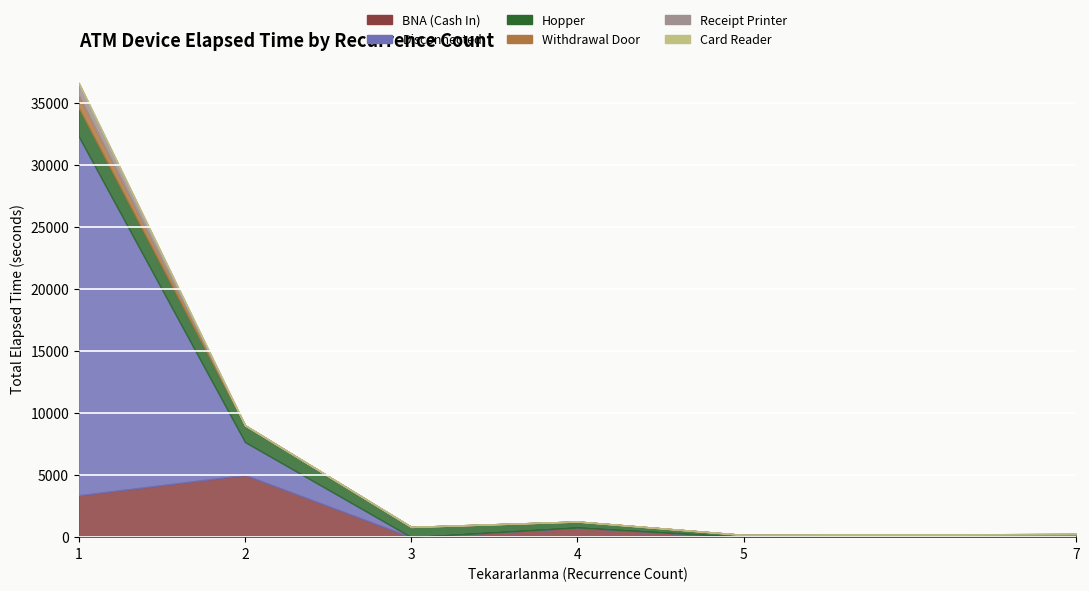

What is the maximum value for BNA (Cash In)?

2925